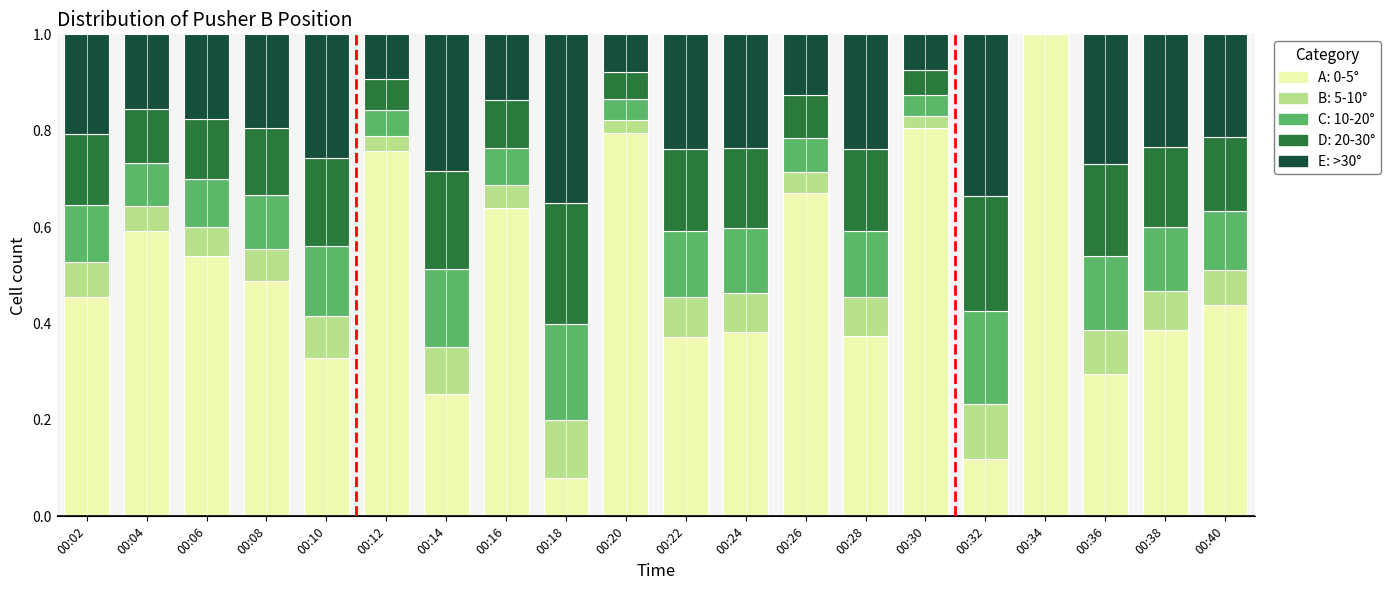

What is the total value across all series at 00:12?

1.0